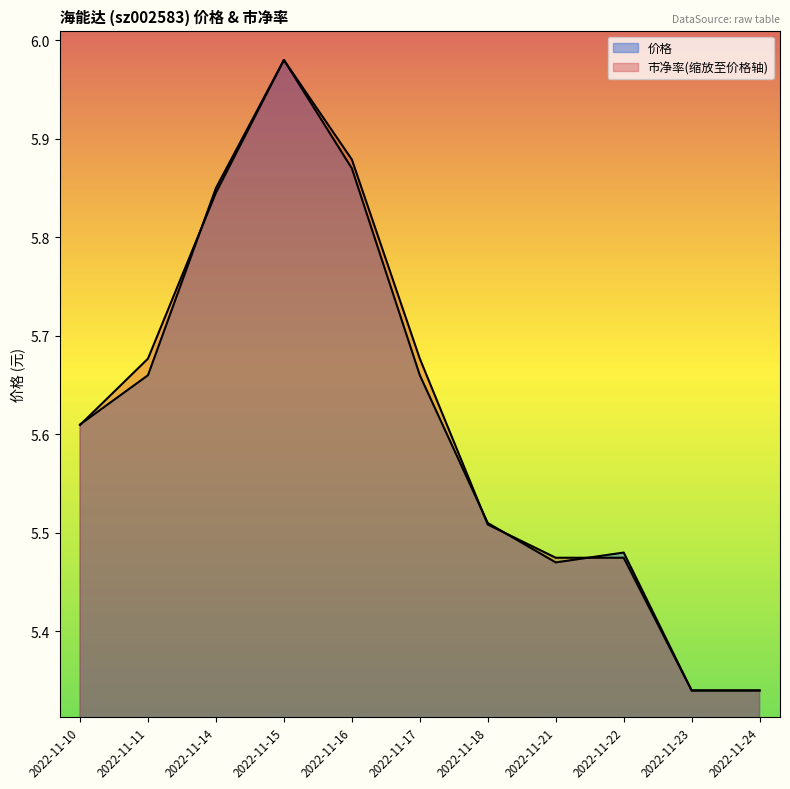

True or false: 市净率 and 价格 intersect in this chart.

True